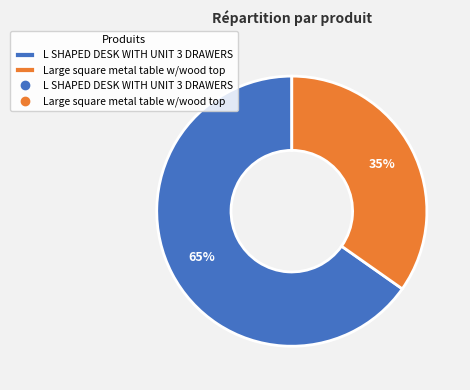

Does any single category account for the majority?

Yes